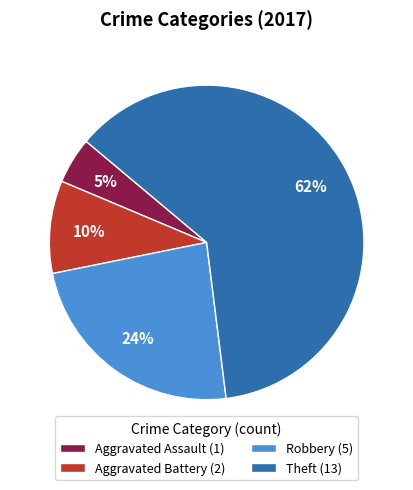

How many slices are in this pie chart?

4